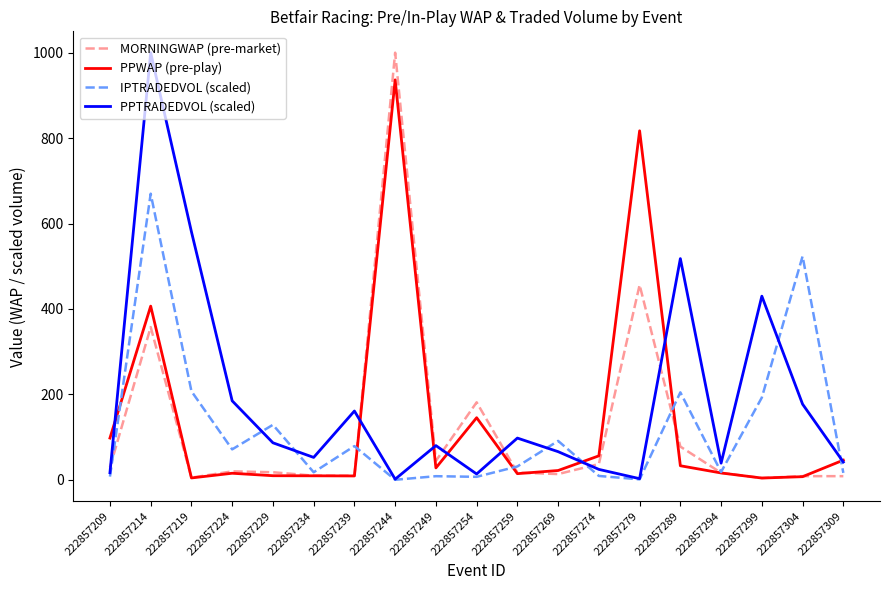

True or false: PPTRADEDVOL (scaled) and MORNINGWAP (pre-market) cross at least once.

True